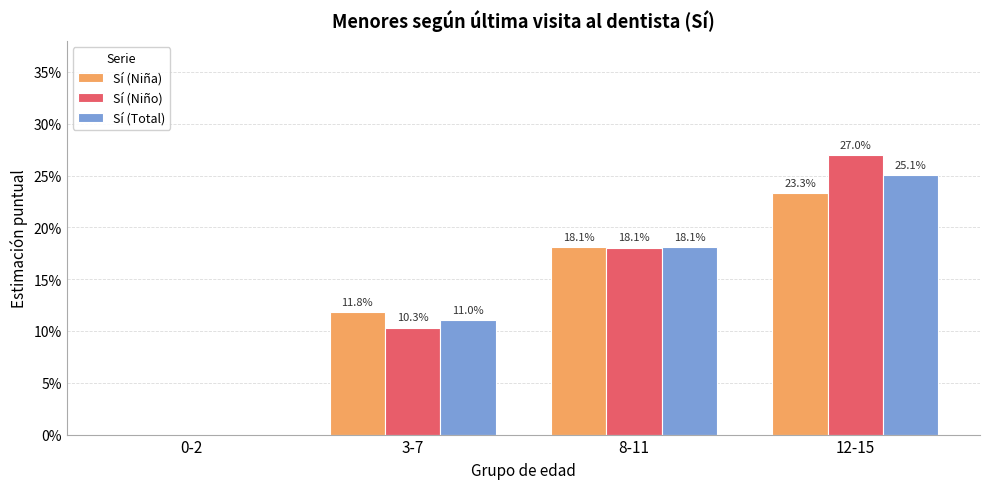

Are the bars horizontal?

No